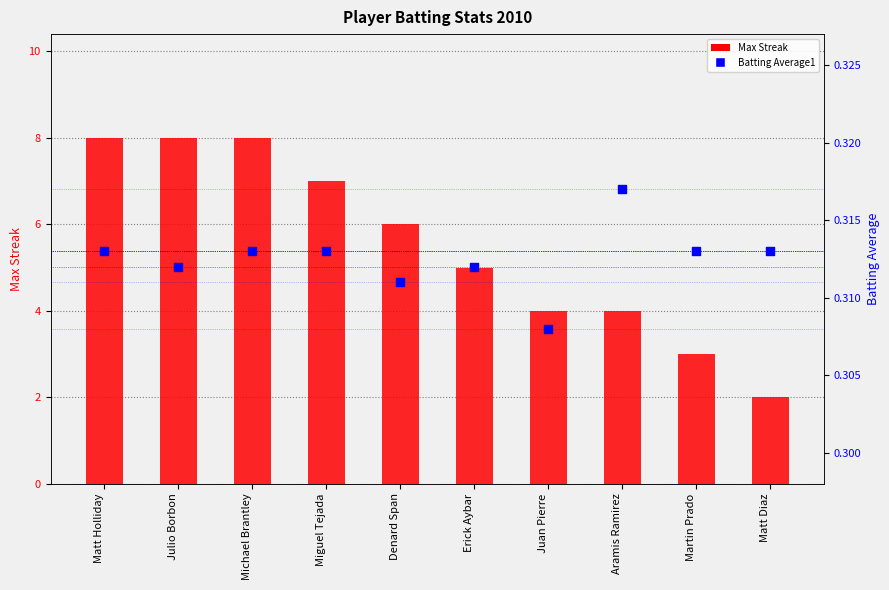

Which series has the largest Y range (max minus min)?

Max Streak